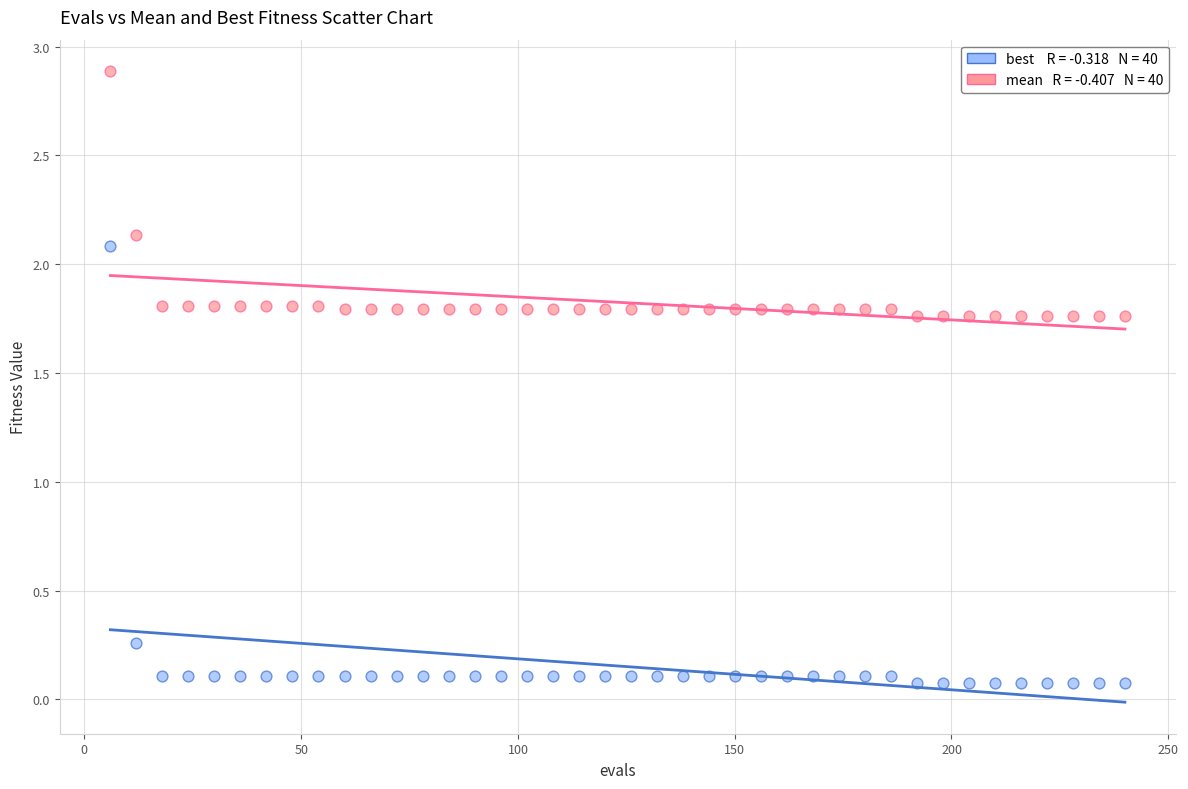

Across all data points, what is the range of Y values (max minus min)?

2.8